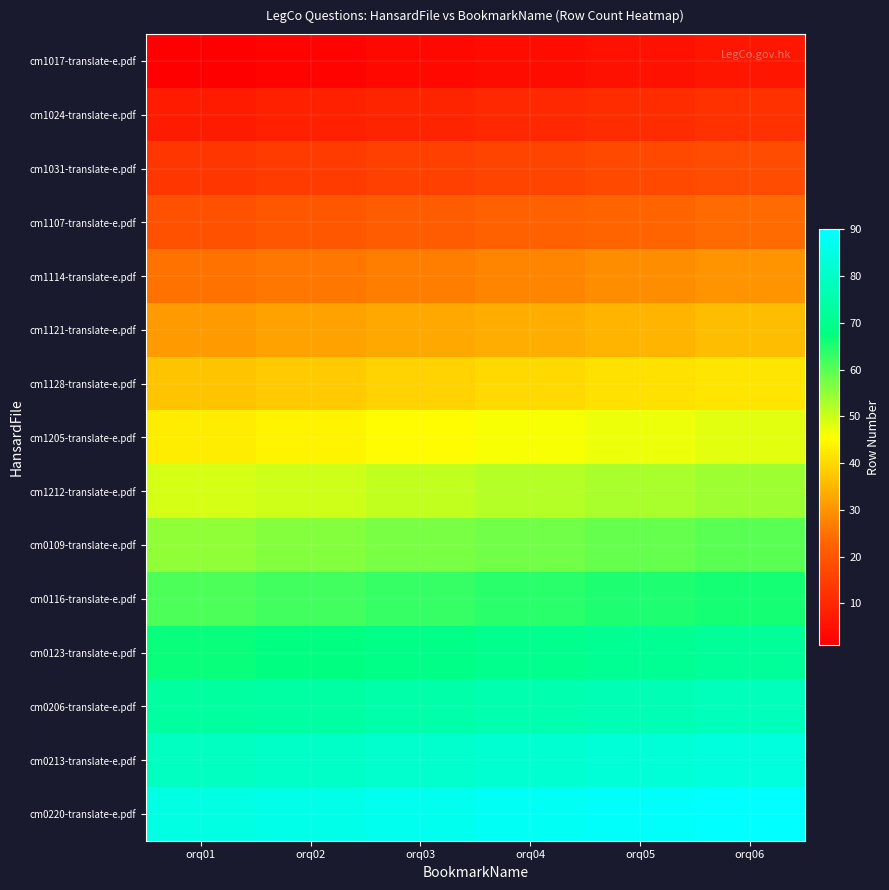

Reading right to left, extract all data points from this chart.

cm1017-translate-e.pdf: orq06=6	orq05=5	orq04=4	orq03=3	orq02=2	orq01=1
cm1024-translate-e.pdf: orq06=12	orq05=11	orq04=10	orq03=9	orq02=8	orq01=7
cm1031-translate-e.pdf: orq06=18	orq05=17	orq04=16	orq03=15	orq02=14	orq01=13
cm1107-translate-e.pdf: orq06=24	orq05=23	orq04=22	orq03=21	orq02=20	orq01=19
cm1114-translate-e.pdf: orq06=30	orq05=29	orq04=28	orq03=27	orq02=26	orq01=25
cm1121-translate-e.pdf: orq06=36	orq05=35	orq04=34	orq03=33	orq02=32	orq01=31
cm1128-translate-e.pdf: orq06=42	orq05=41	orq04=40	orq03=39	orq02=38	orq01=37
cm1205-translate-e.pdf: orq06=48	orq05=47	orq04=46	orq03=45	orq02=44	orq01=43
cm1212-translate-e.pdf: orq06=54	orq05=53	orq04=52	orq03=51	orq02=50	orq01=49
cm0109-translate-e.pdf: orq06=60	orq05=59	orq04=58	orq03=57	orq02=56	orq01=55
cm0116-translate-e.pdf: orq06=66	orq05=65	orq04=64	orq03=63	orq02=62	orq01=61
cm0123-translate-e.pdf: orq06=72	orq05=71	orq04=70	orq03=69	orq02=68	orq01=67
cm0206-translate-e.pdf: orq06=78	orq05=77	orq04=76	orq03=75	orq02=74	orq01=73
cm0213-translate-e.pdf: orq06=84	orq05=83	orq04=82	orq03=81	orq02=80	orq01=79
cm0220-translate-e.pdf: orq06=90	orq05=89	orq04=88	orq03=87	orq02=86	orq01=85